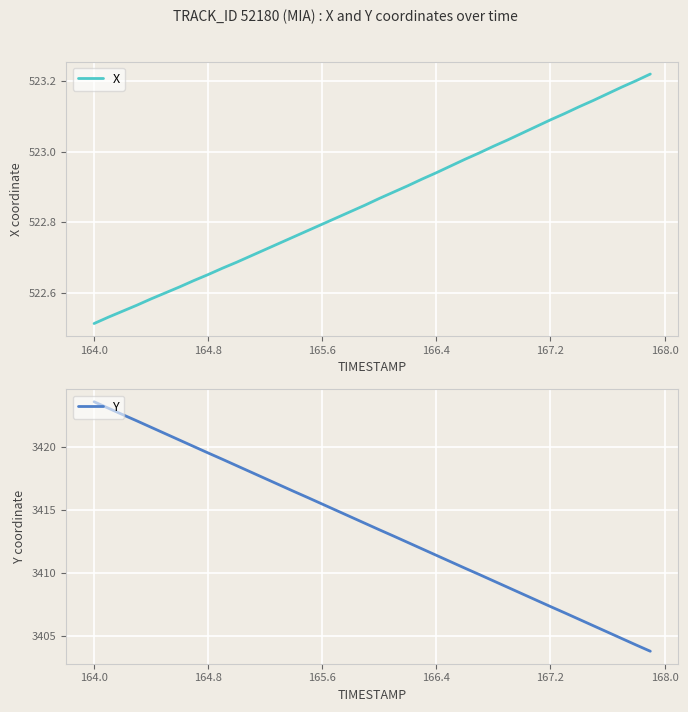

How many lines are shown in the chart?

2